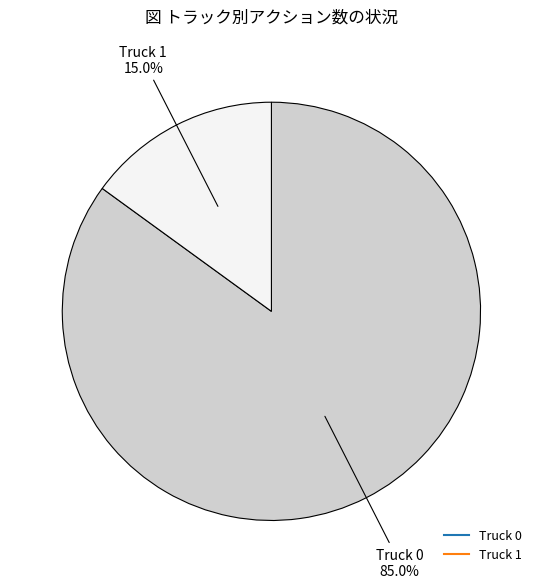

Is there a majority slice in this chart?

Yes